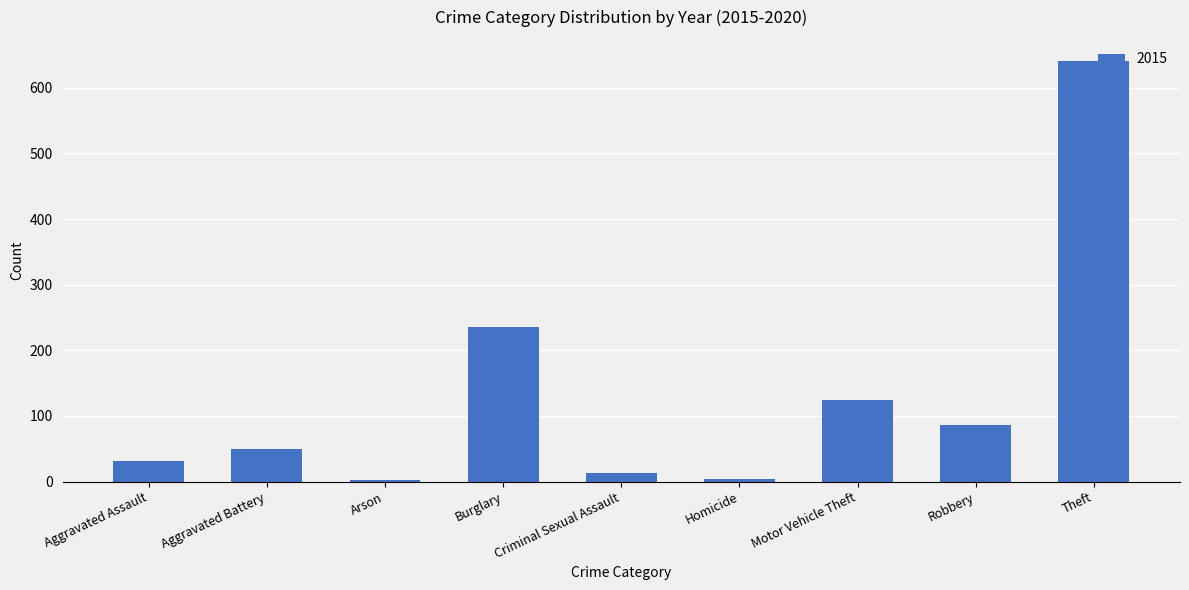

The value at Robbery is 59. True or false?

False